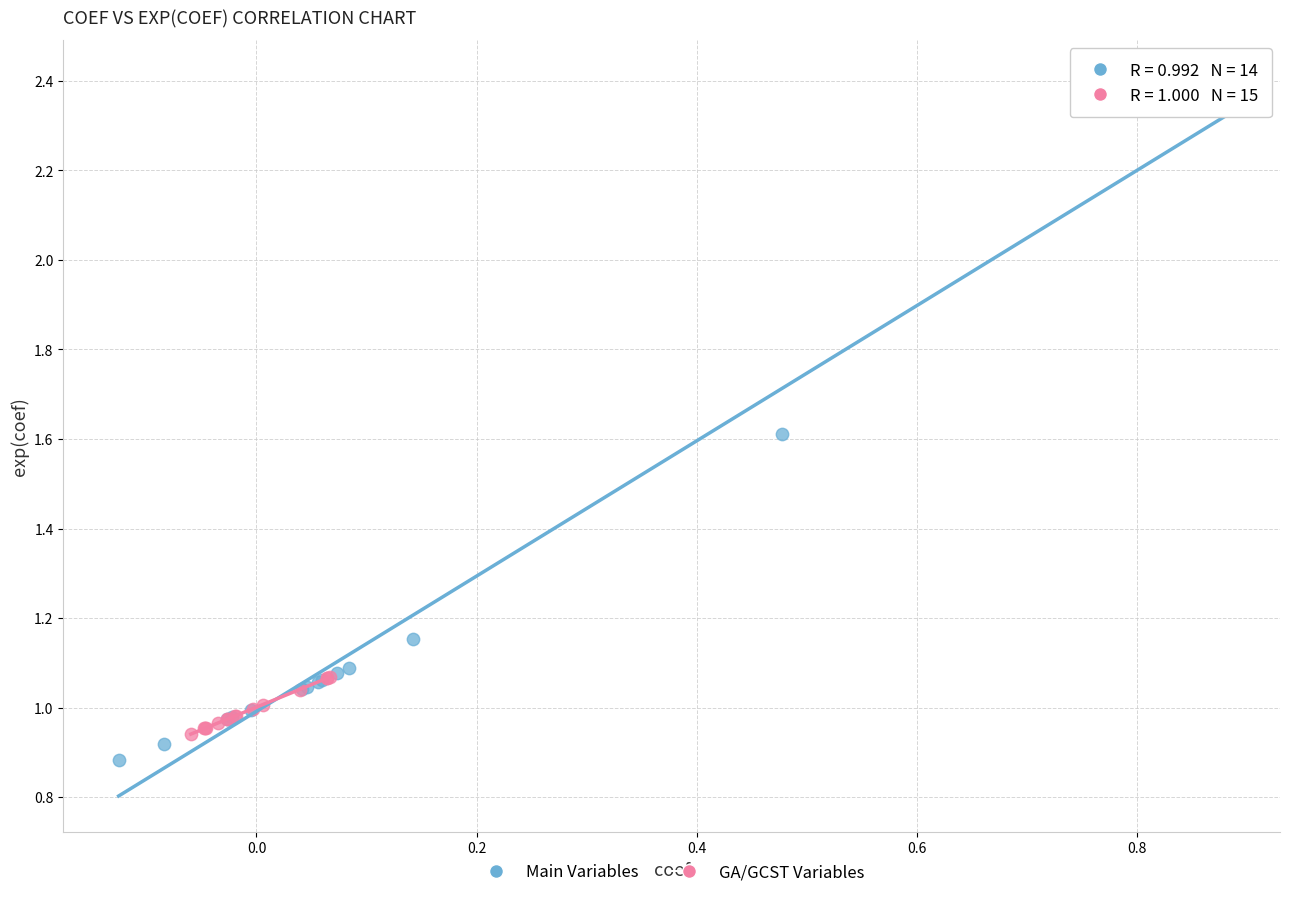

Which series reaches the maximum Y coordinate?

Main Variables